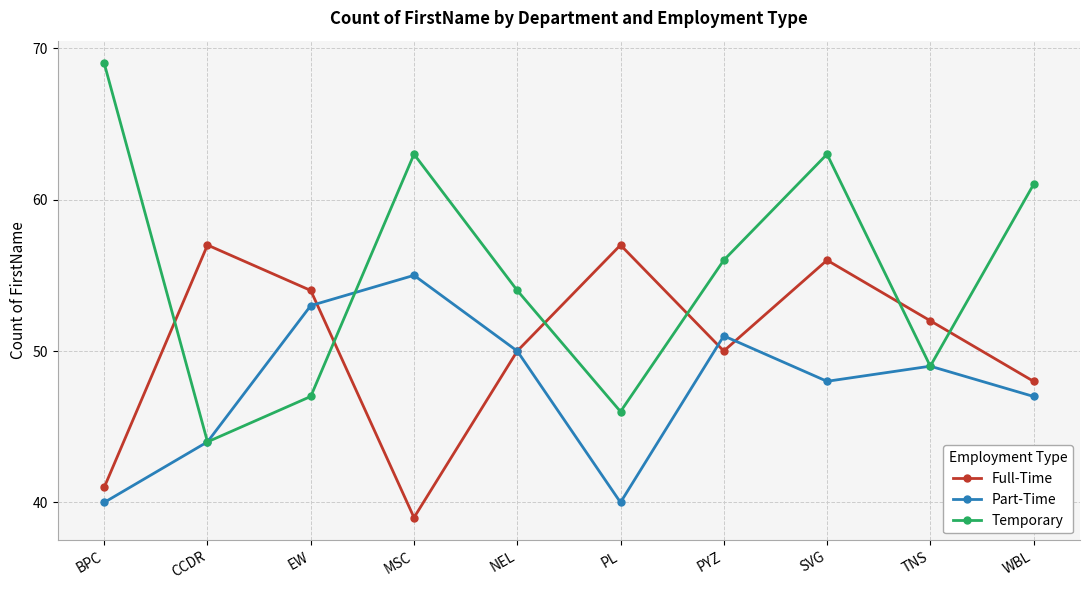

Which series has the widest spread of values?

Temporary